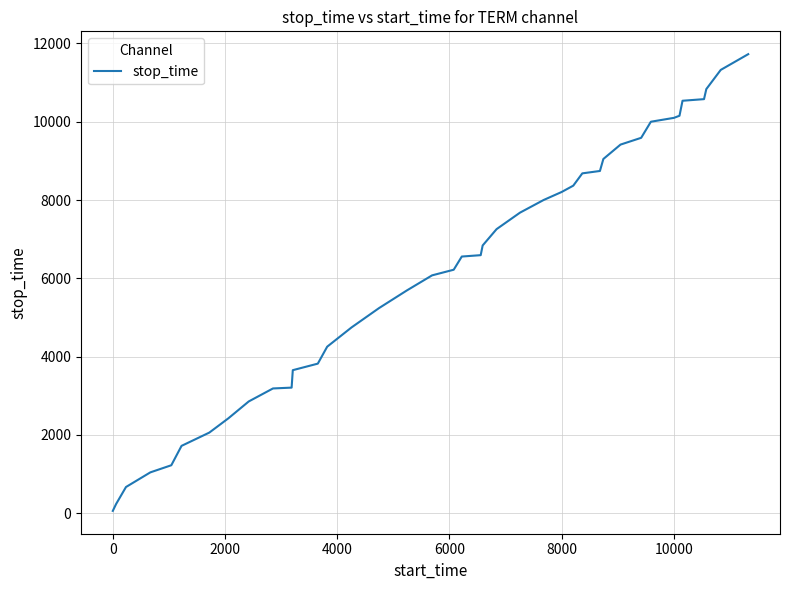

What is the maximum value shown in the chart?

11727